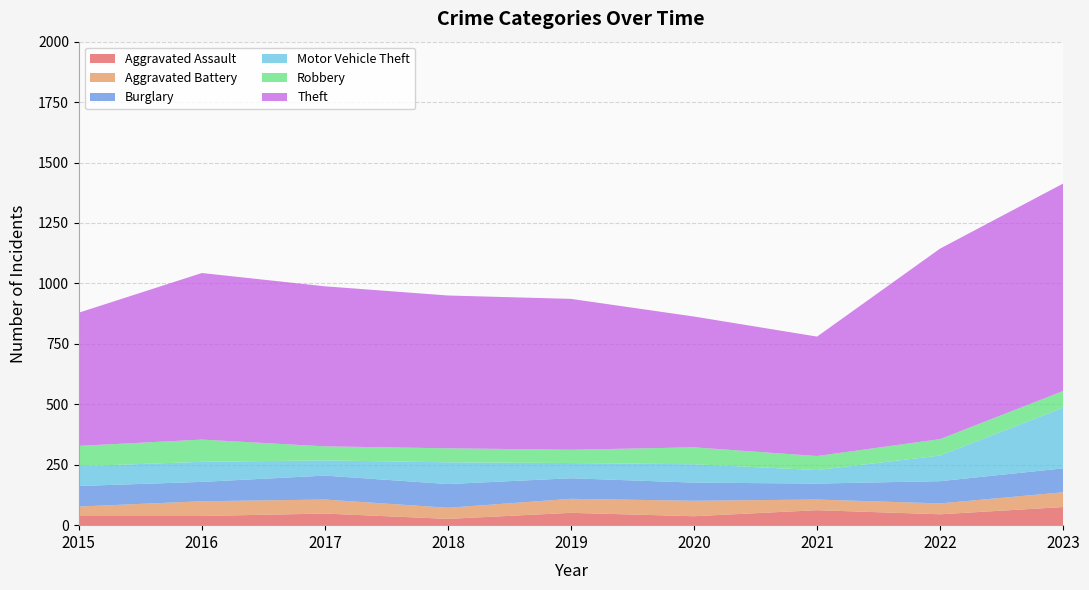

Reading left to right, what are all the values shown in this chart?

Aggravated Assault: 38	38	48	26	51	37	62	45	75
Aggravated Battery: 39	61	58	46	58	64	44	45	61
Burglary: 85	80	99	98	85	75	66	92	99
Motor Vehicle Theft: 82	83	63	90	63	76	56	106	251
Robbery: 84	92	58	58	55	70	58	68	69
Theft: 551	689	662	632	624	541	494	788	858